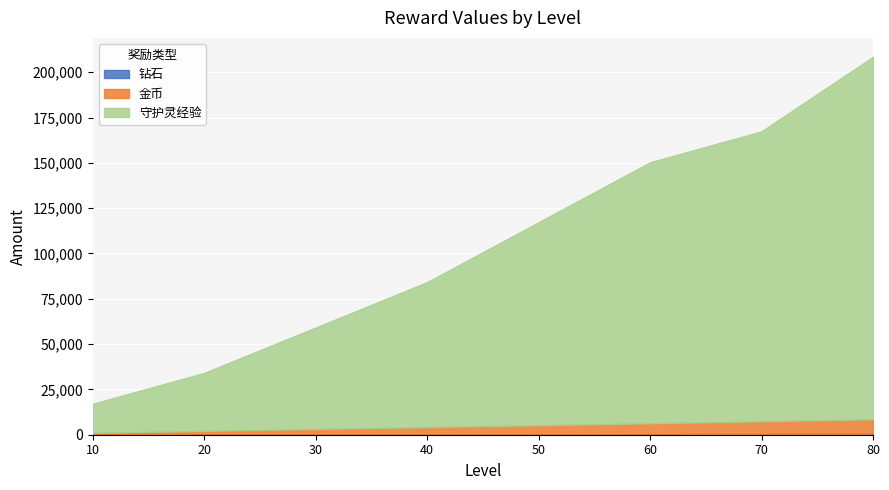

True or false: 金币 and 钻石 intersect in this chart.

False